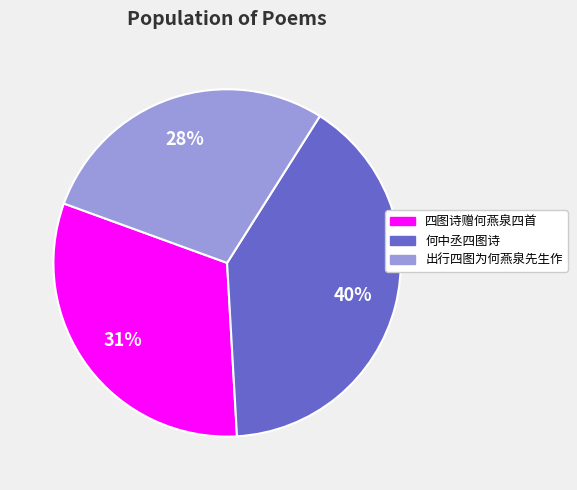

The 何中丞四图诗 slice represents 40% of the pie. True or false?

True